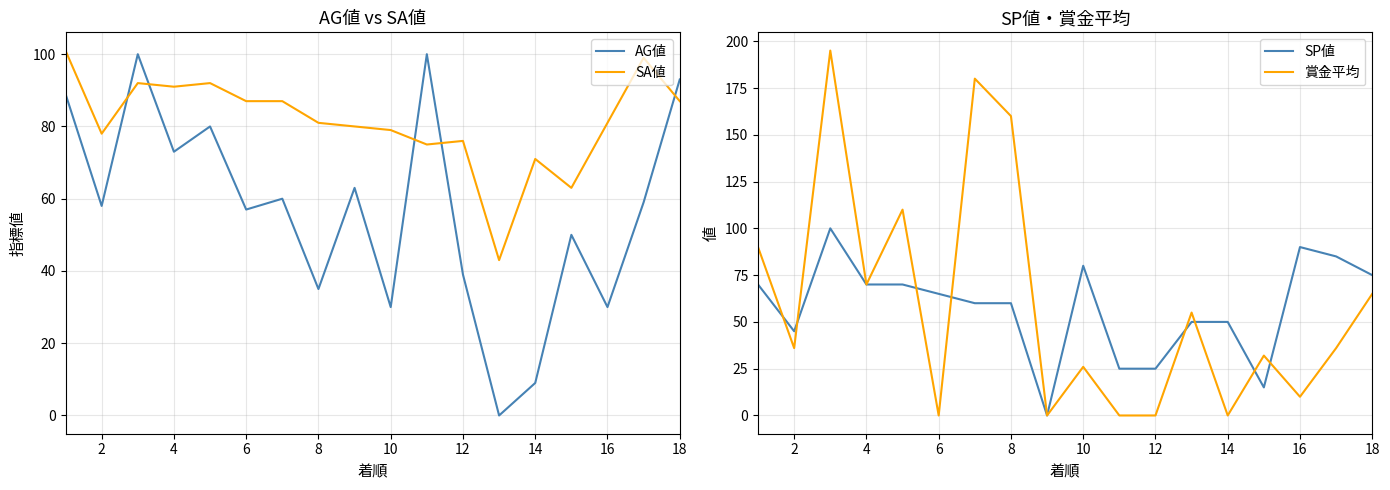

What is the difference between the SP値 values at 16 and 6?

25